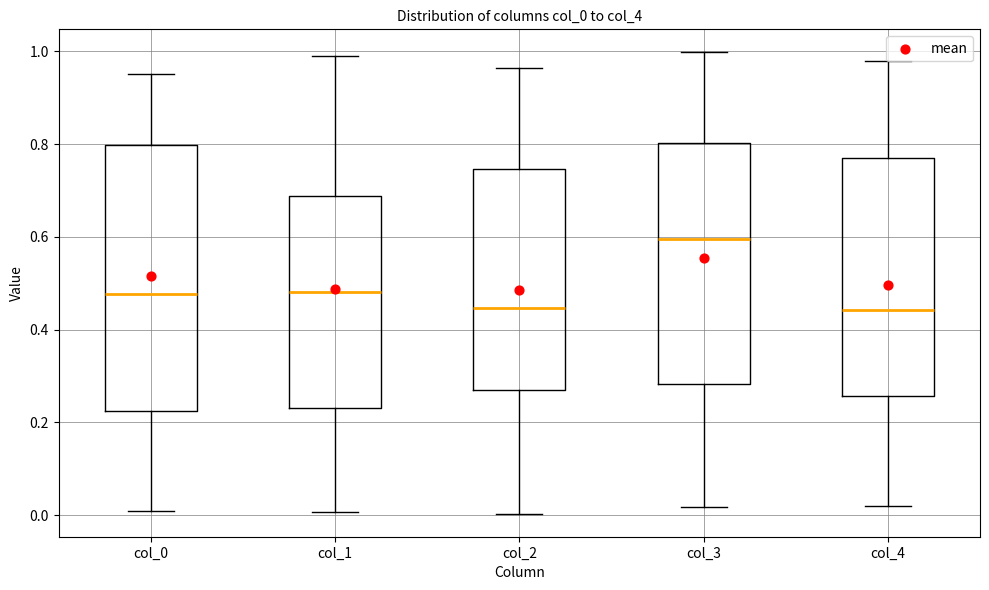

Which box is the tallest, from its lower edge to its upper edge?

col_0